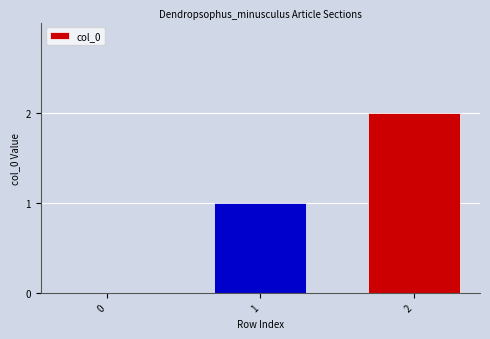

Does the chart contain stacked bars?

No